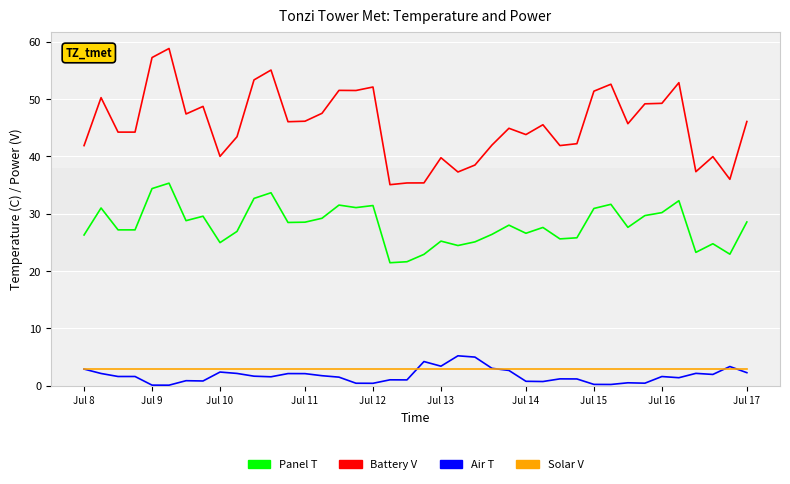

What is the lowest value of the Solar V series?

3.0